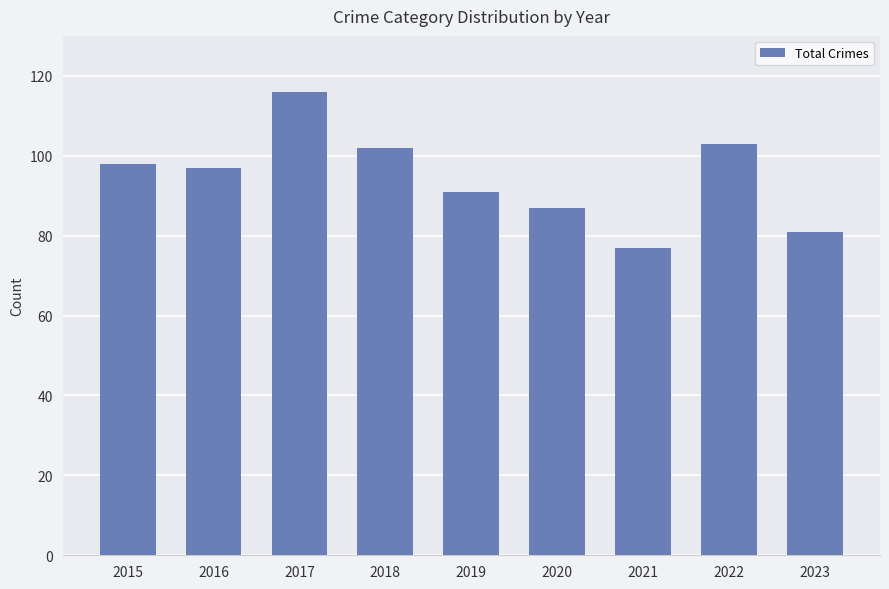

True or false: the data shows 109 at 2021.

False